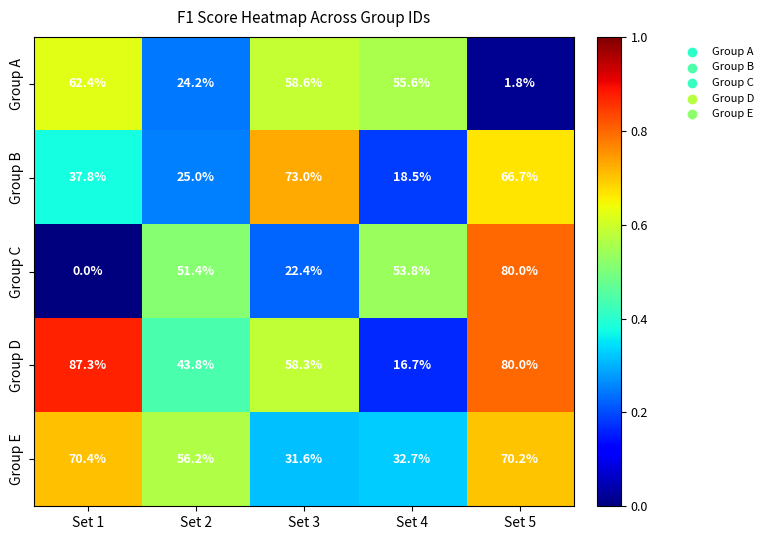

Which series has the largest range (max minus min)?

Group C